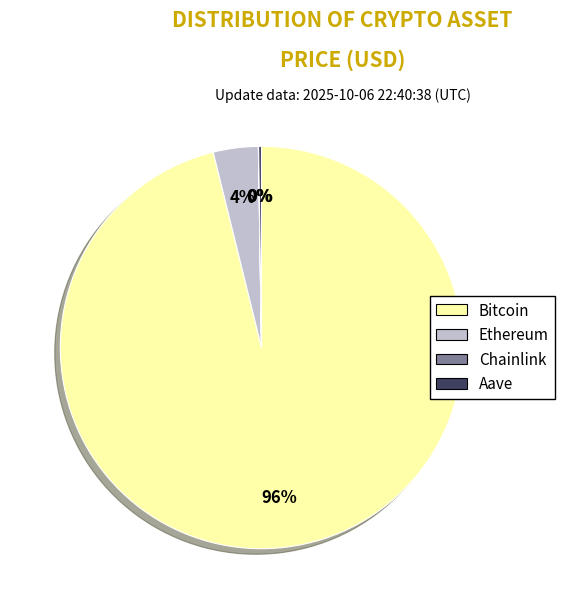

Does Ethereum represent more than half of the total?

No